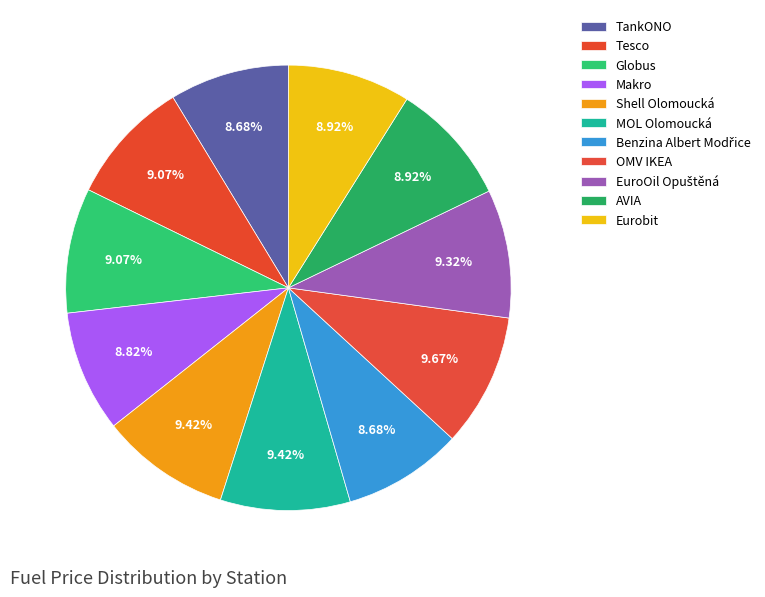

What percentage is the Tesco slice, to the nearest percent?

9%